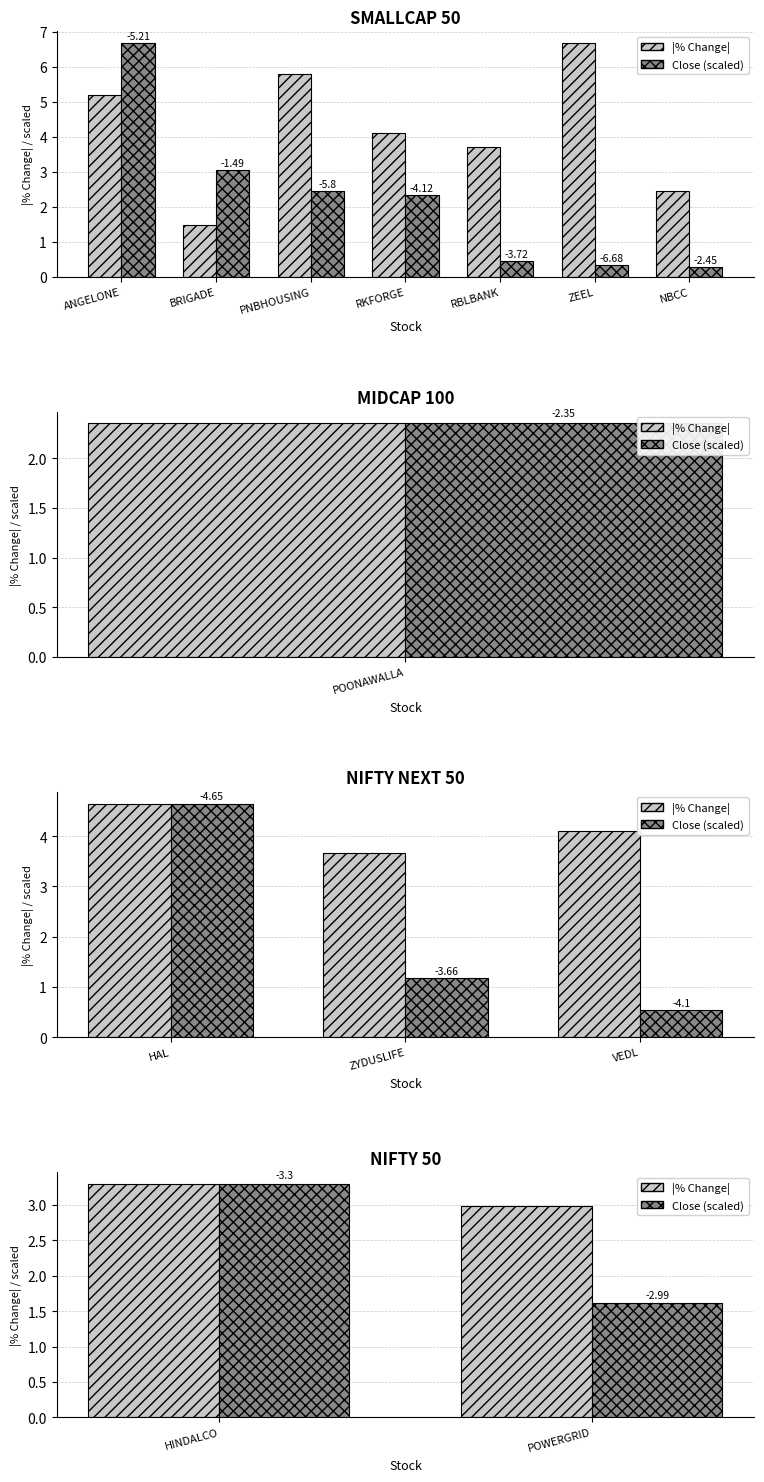

Which has a higher value, HINDALCO or POWERGRID?

HINDALCO